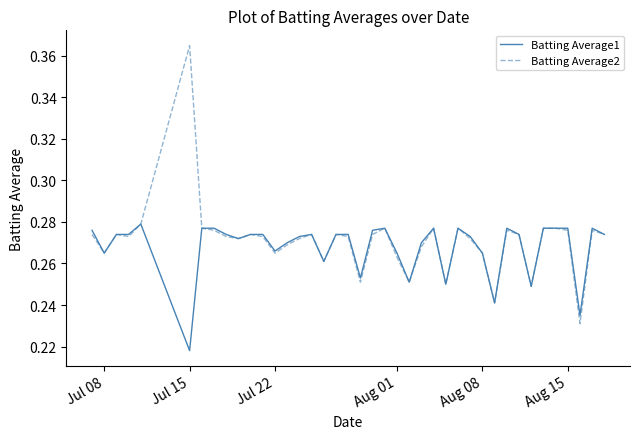

Rank the series by their maximum value, from lowest to highest.

Batting Average1, Batting Average2